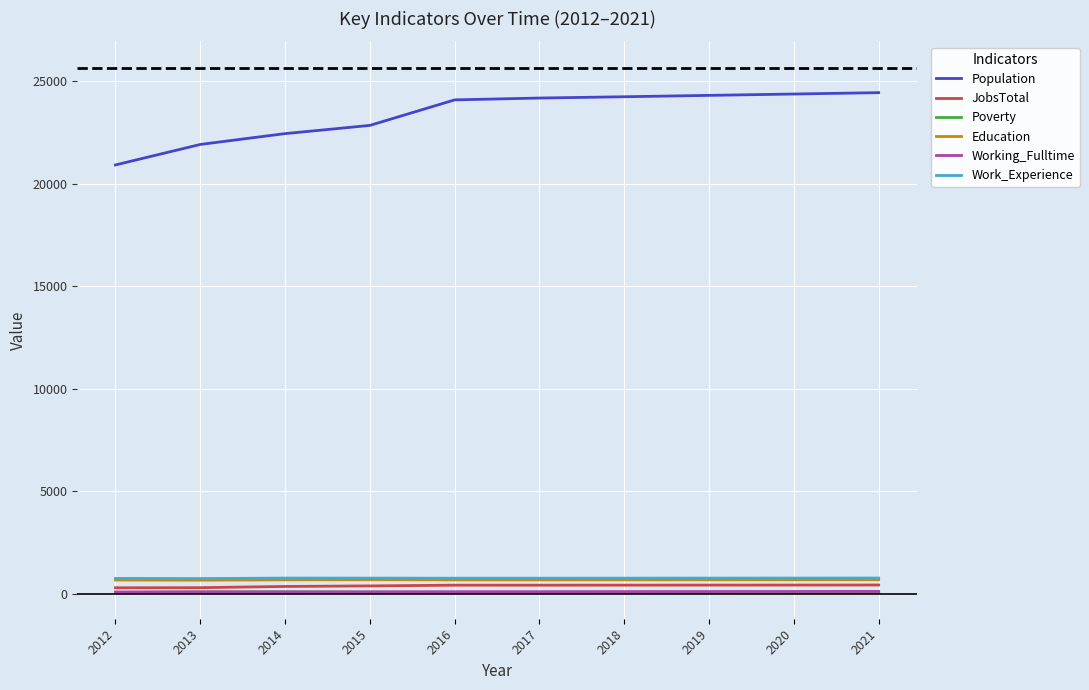

At how many categories does at least one series exceed 1057?

10